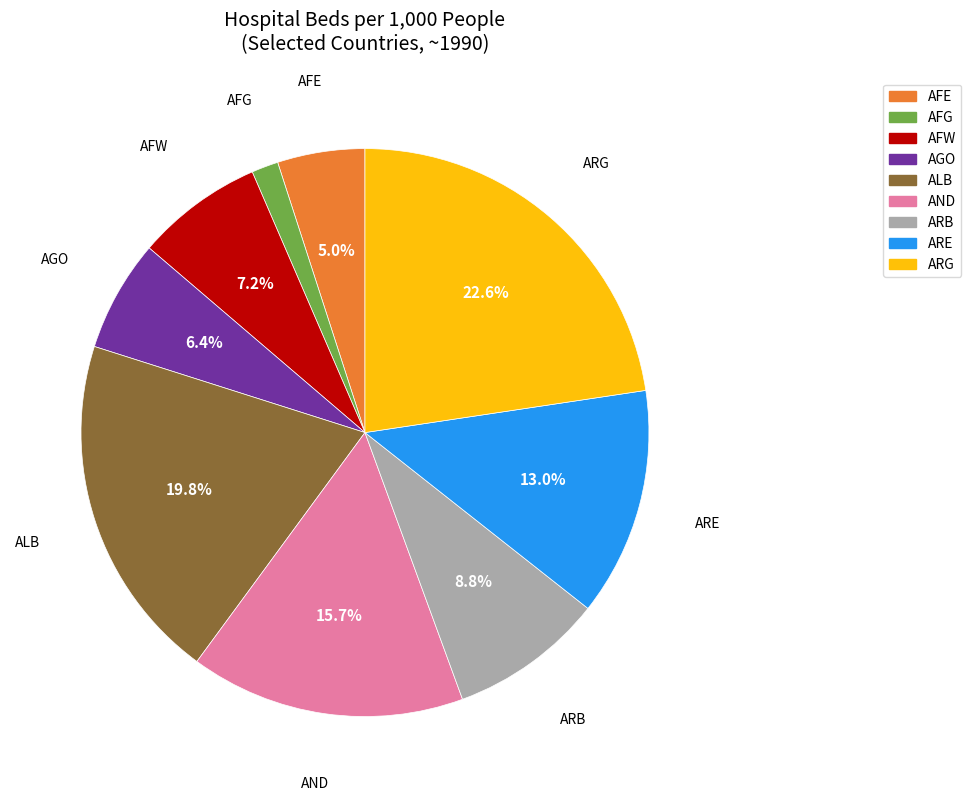

Does any single category account for the majority?

No